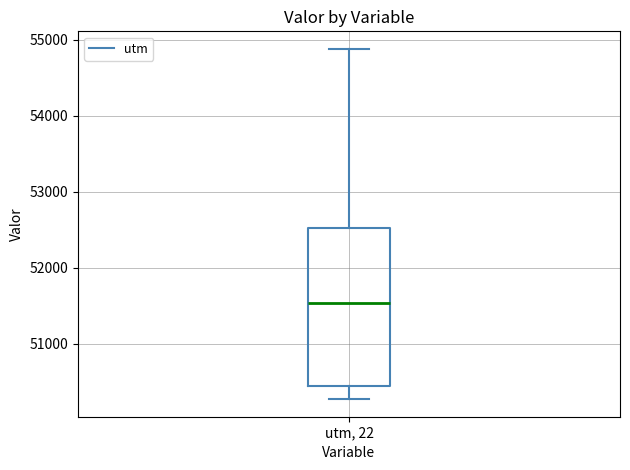

Read this box plot against the y-axis: the position of the median line, the range covered by the box, and the ends of both whiskers. The values are not printed on the chart, so give them approximately, as read against the axis.

median 51500, box 50400 to 52500, whiskers 50300 to 54900